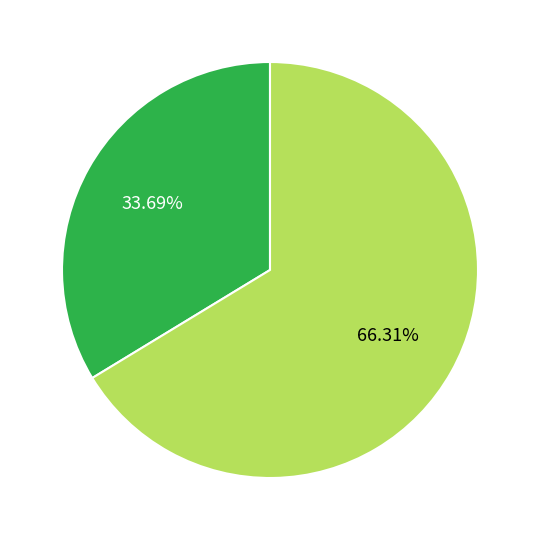

Is there a majority slice in this chart?

Yes